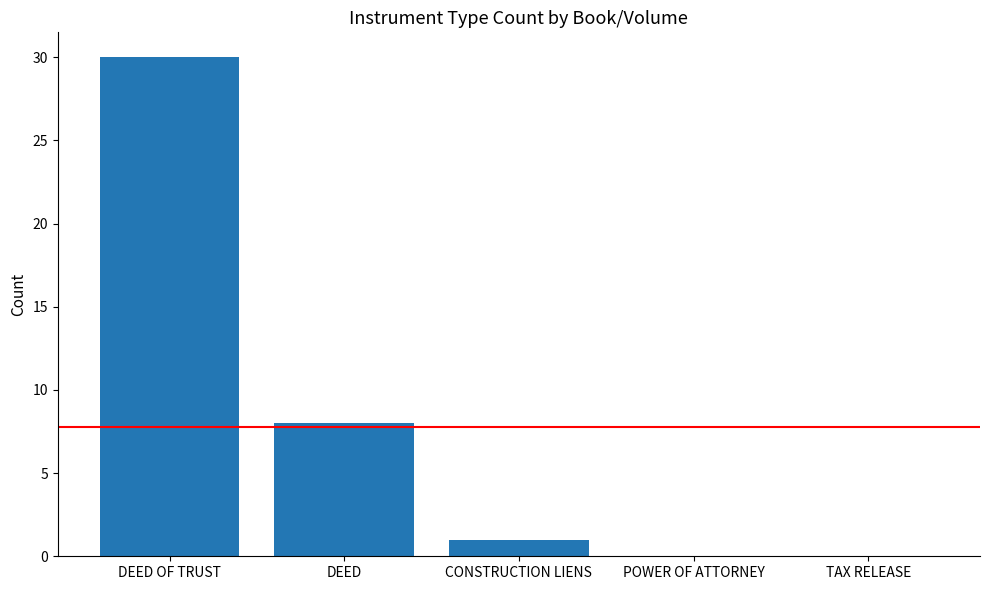

Which category has the highest value across all series?

DEED OF TRUST